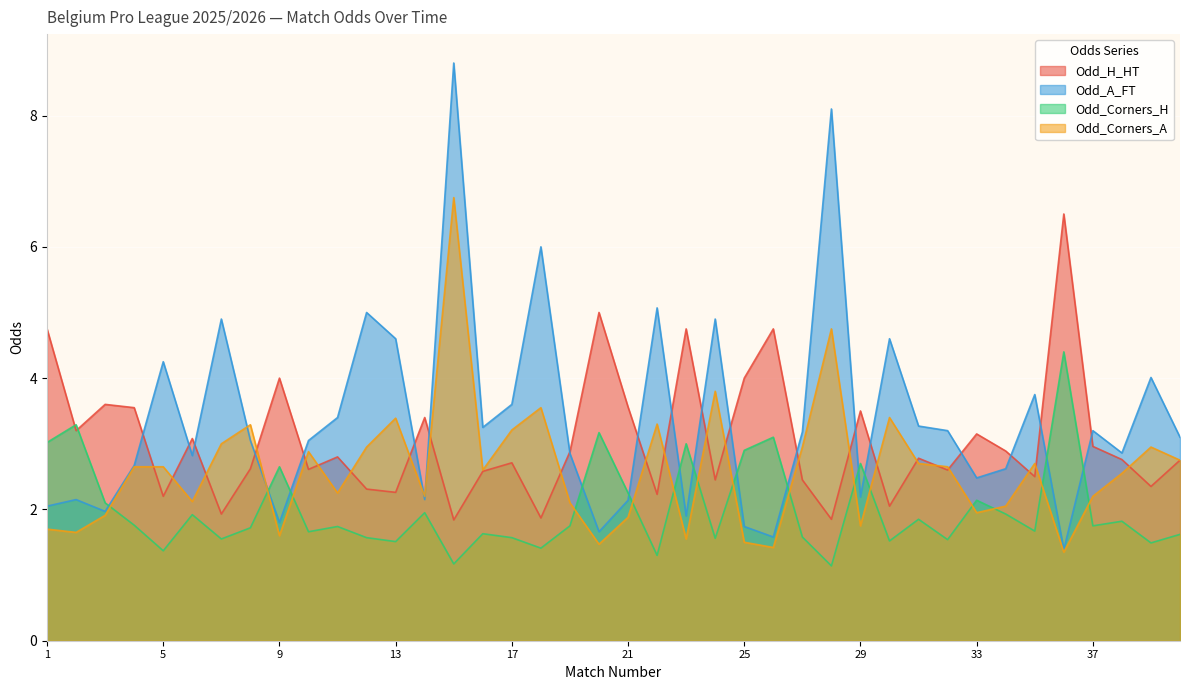

List the labels in order of Odd_H_HT value, smallest first.

15, 28, 18, 7, 30, 5, 22, 13, 12, 39, 24, 27, 35, 16, 32, 10, 8, 17, 40, 38, 31, 11, 19, 34, 37, 6, 33, 2, 14, 29, 4, 21, 3, 9, 25, 1, 23, 26, 20, 36